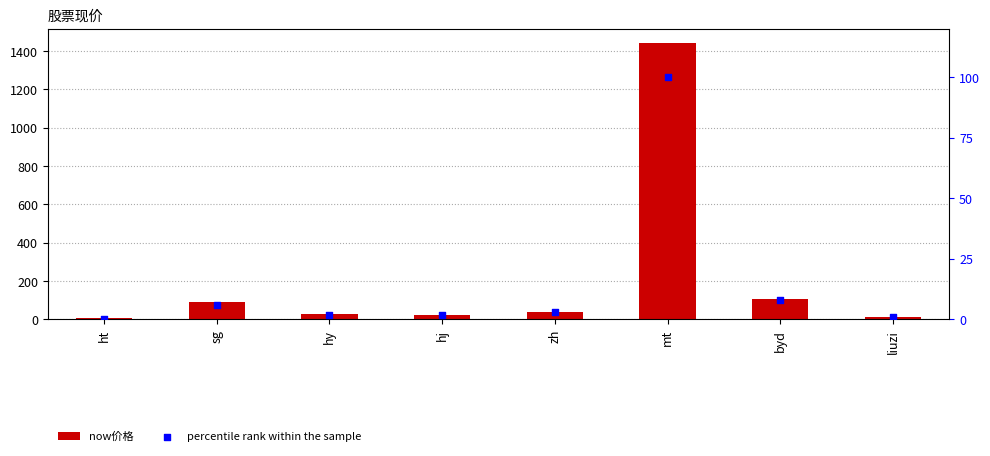

Which series contains the lowest Y value?

percentile rank within the sample